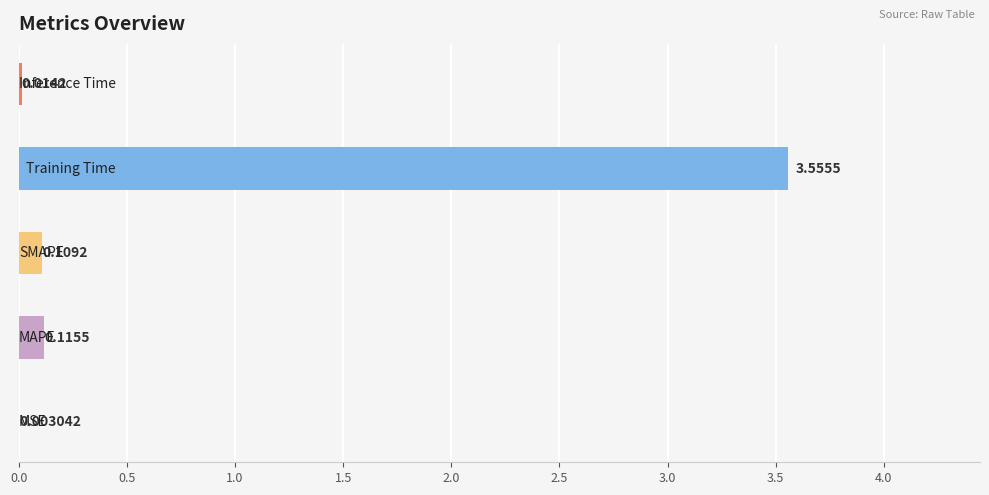

What is the sum of all values?

3.8